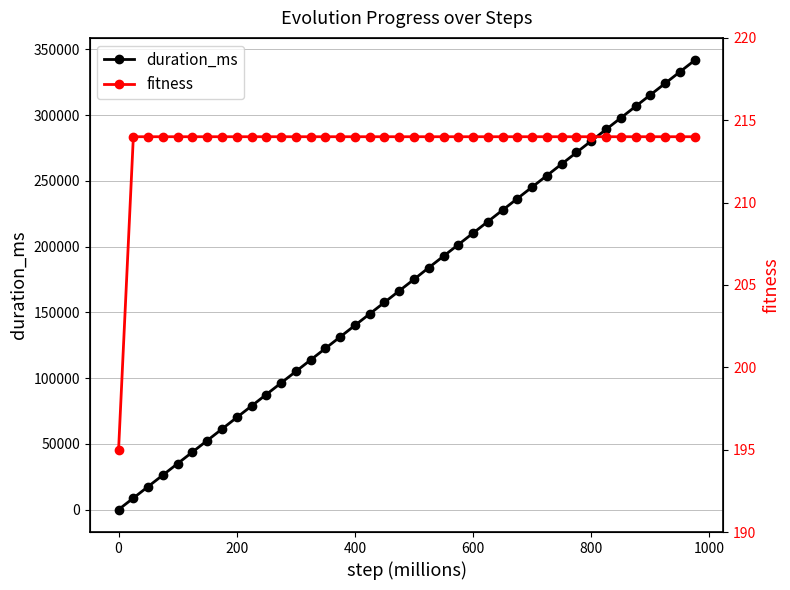

Rank the series by their maximum value, from lowest to highest.

fitness, duration_ms